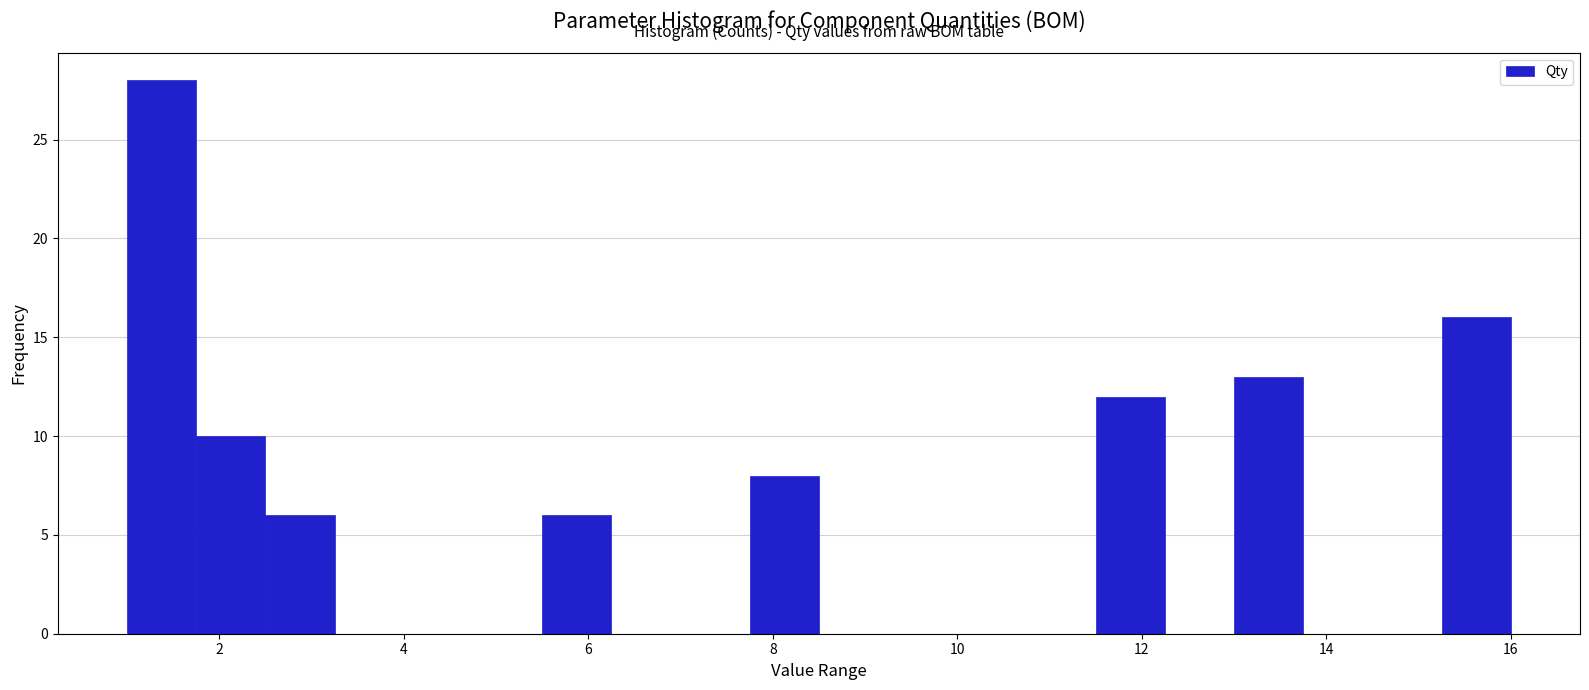

Around what value on the x-axis is the tallest bar? Give the approximate position of its centre, as read against the axis.

1.4